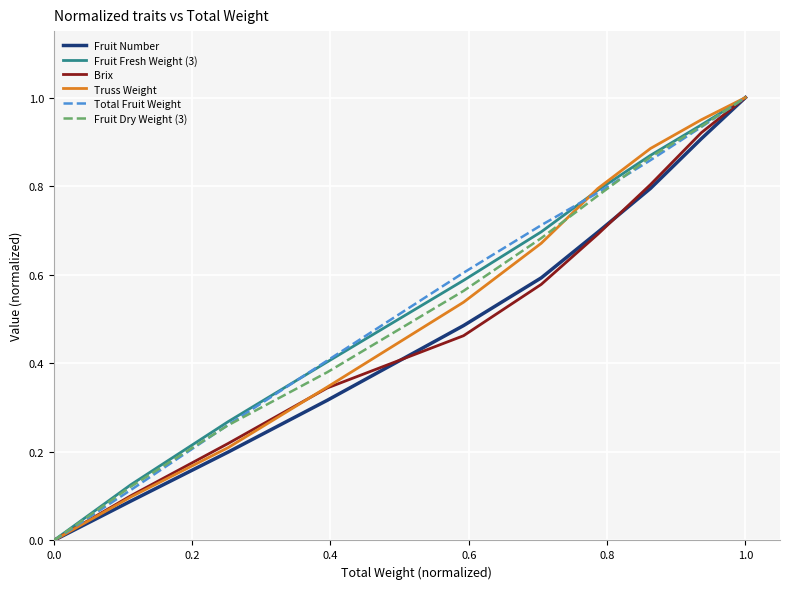

What is the highest value of the Fruit Number series?

1.0